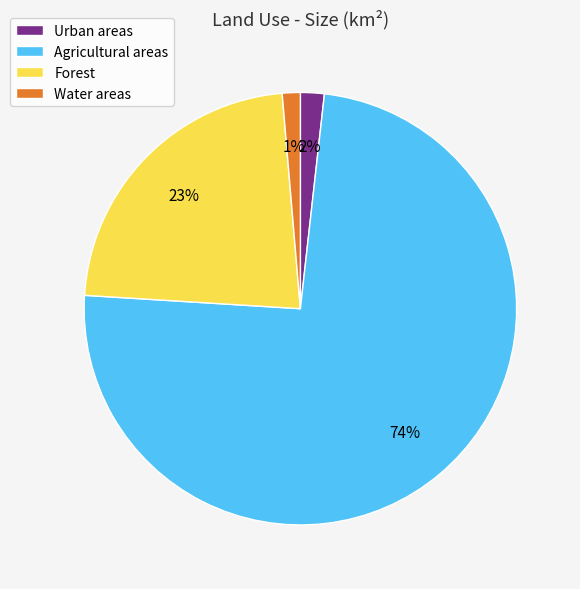

To the nearest percent, what is the difference between the largest and smallest slice percentages?

73%